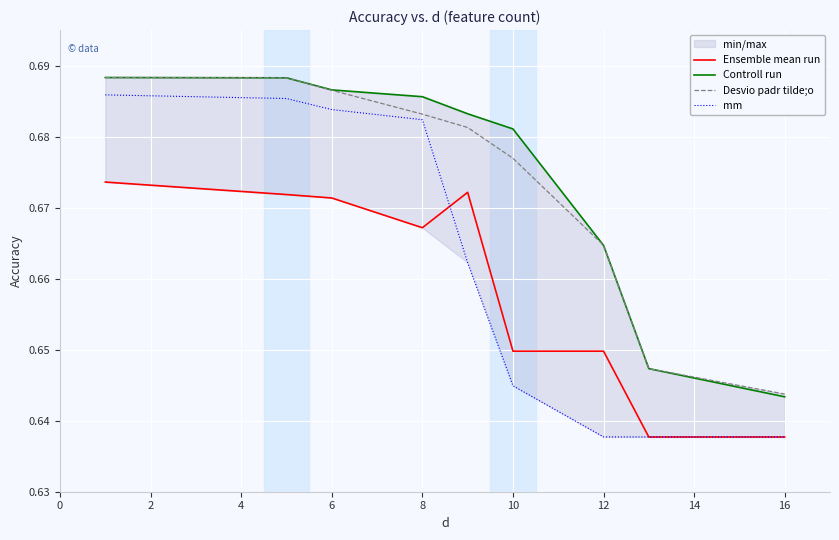

What is the value of the Ensemble mean run point at the 1st from the left?

0.7